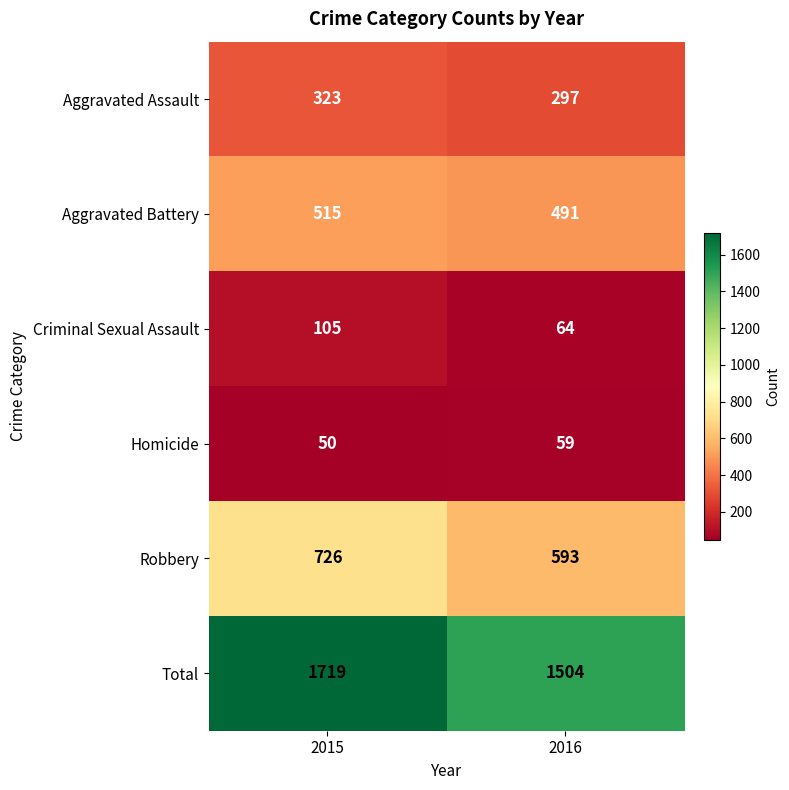

Reading left to right, list all the values displayed in this chart.

Aggravated Assault: 2015=323	2016=297
Aggravated Battery: 2015=515	2016=491
Criminal Sexual Assault: 2015=105	2016=64
Homicide: 2015=50	2016=59
Robbery: 2015=726	2016=593
Total: 2015=1719	2016=1504